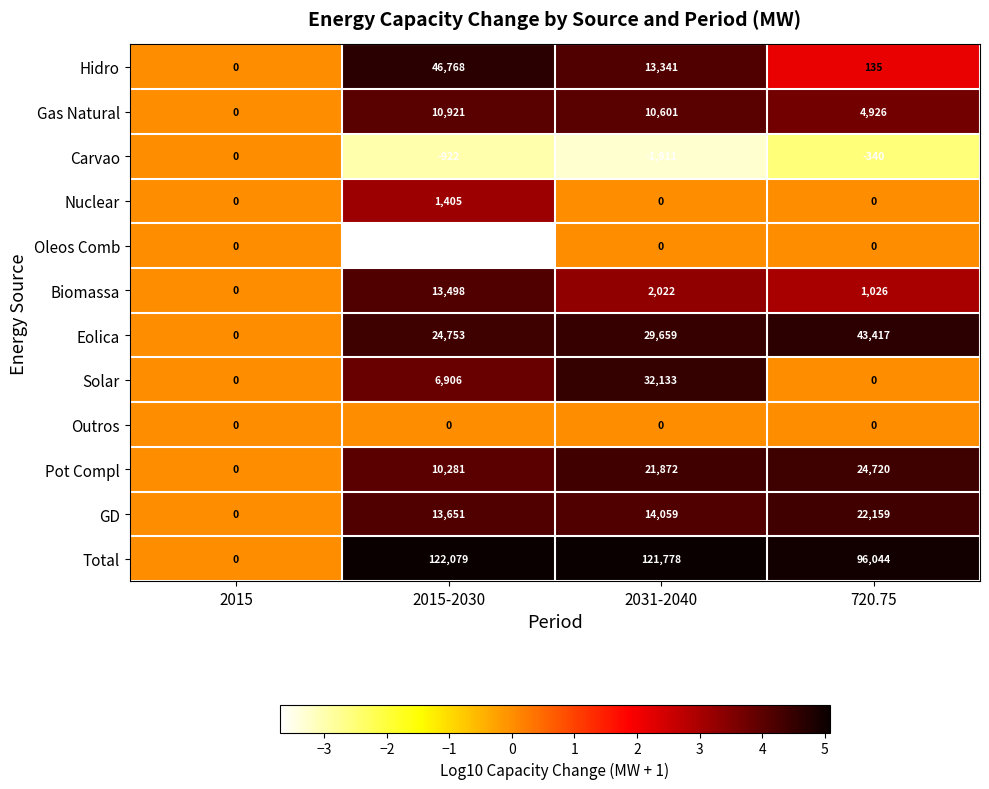

Where is Gas Natural nearest to the value 5460?

720.75